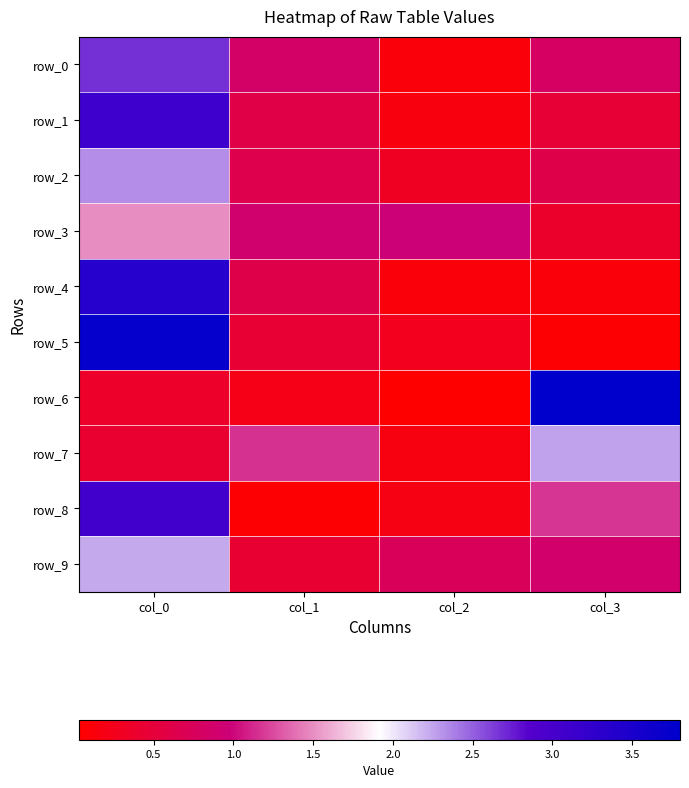

Reading left to right, what are all the values shown in this chart?

row_0: col_0=2.7	col_1=0.8	col_2=0.1	col_3=0.8
row_1: col_0=3.1	col_1=0.6	col_2=0.2	col_3=0.5
row_2: col_0=2.3	col_1=0.6	col_2=0.3	col_3=0.6
row_3: col_0=1.5	col_1=0.9	col_2=1.0	col_3=0.4
row_4: col_0=3.4	col_1=0.6	col_2=0.1	col_3=0.1
row_5: col_0=3.7	col_1=0.5	col_2=0.3	col_3=0.1
row_6: col_0=0.4	col_1=0.2	col_2=0.0	col_3=3.8
row_7: col_0=0.4	col_1=1.2	col_2=0.2	col_3=2.3
row_8: col_0=3.1	col_1=0.1	col_2=0.2	col_3=1.2
row_9: col_0=2.2	col_1=0.4	col_2=0.8	col_3=0.9